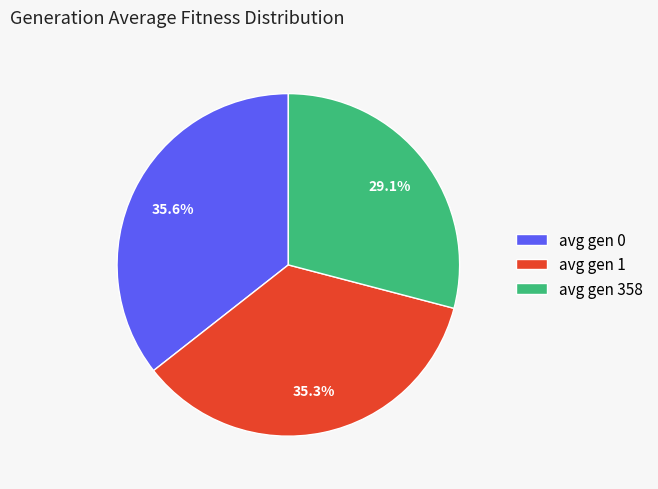

Is it true that avg gen 0 is 22% of the pie?

False